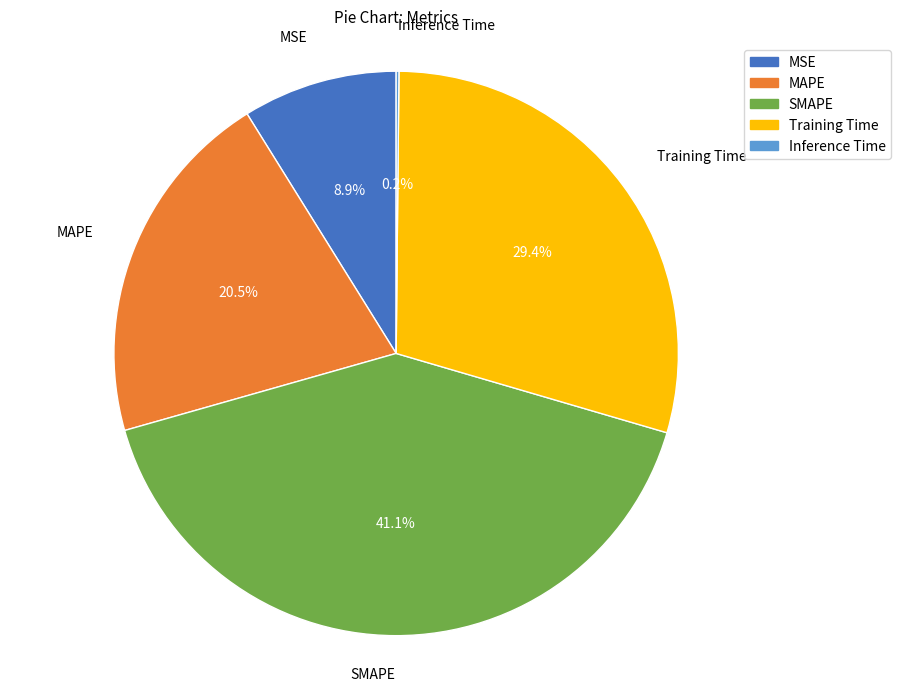

Does any single category account for the majority?

No